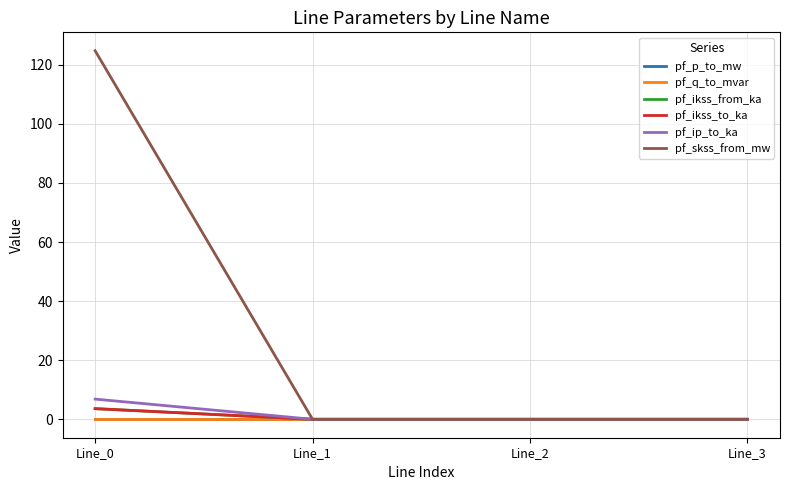

Does the chart have visible grid lines?

Yes